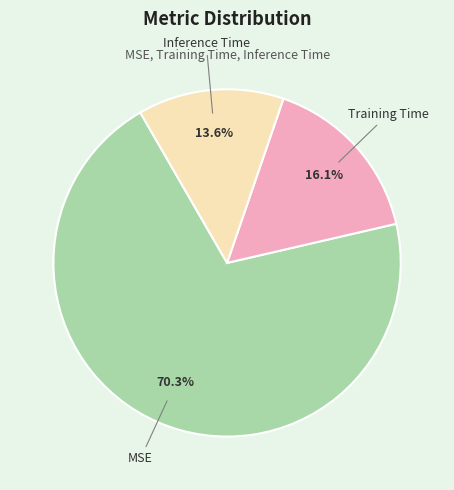

To the nearest percent, what portion does MSE represent?

70%